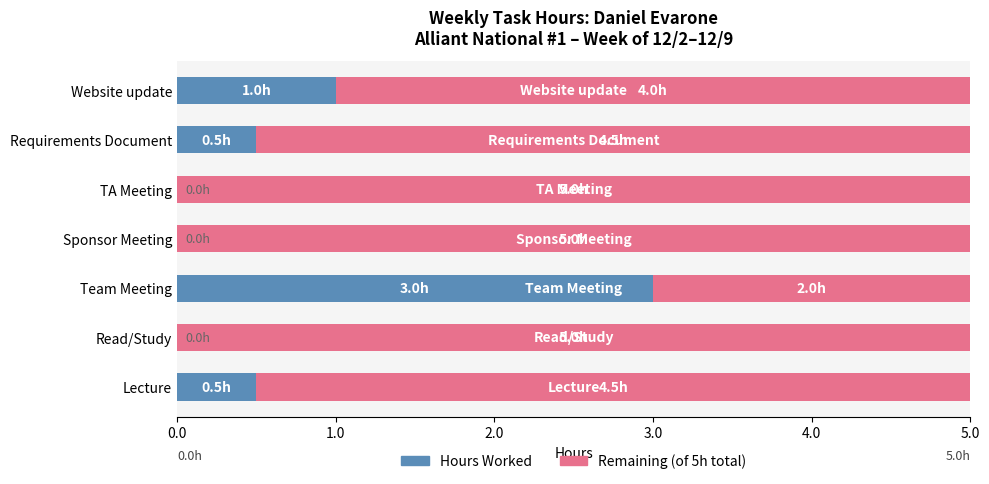

What are all the series names shown in the legend?

Hours Worked, Remaining (of 5h total)